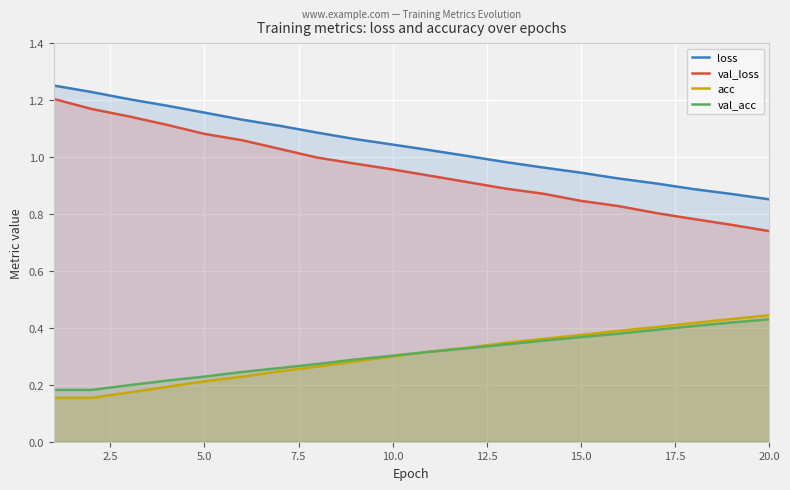

True or false: acc has more than 2 interior local peaks.

False